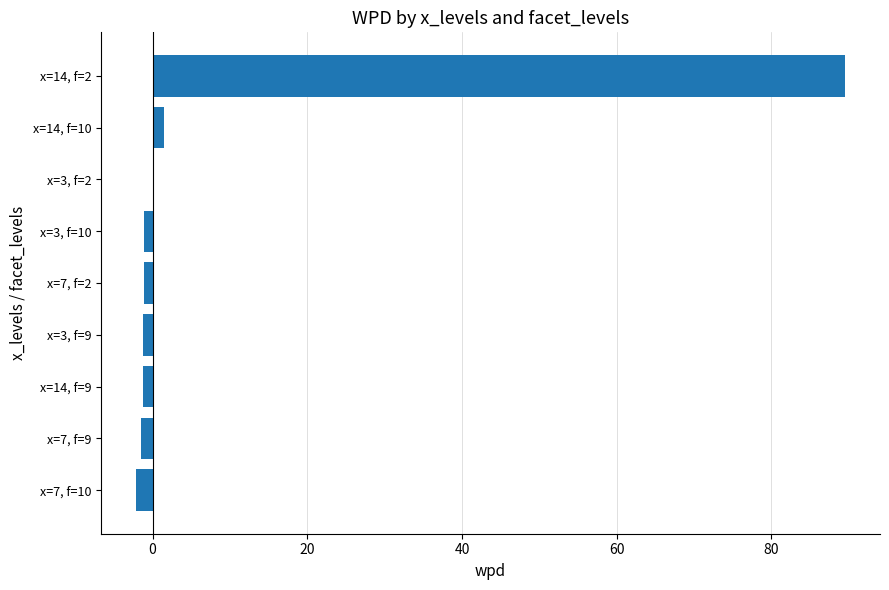

What is the greatest value displayed?

89.5